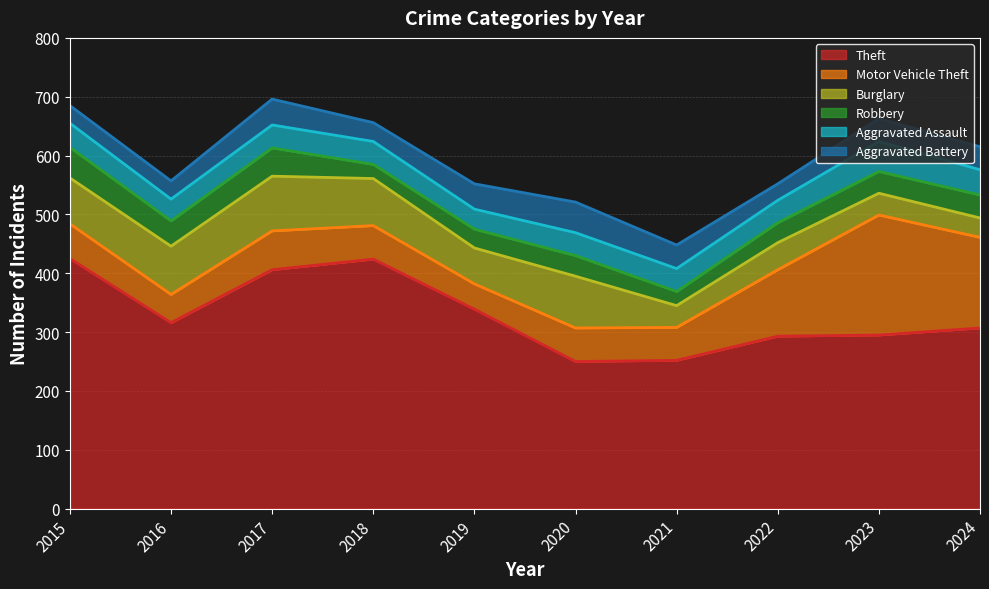

Is it true that Burglary equals 33 at 2024?

True